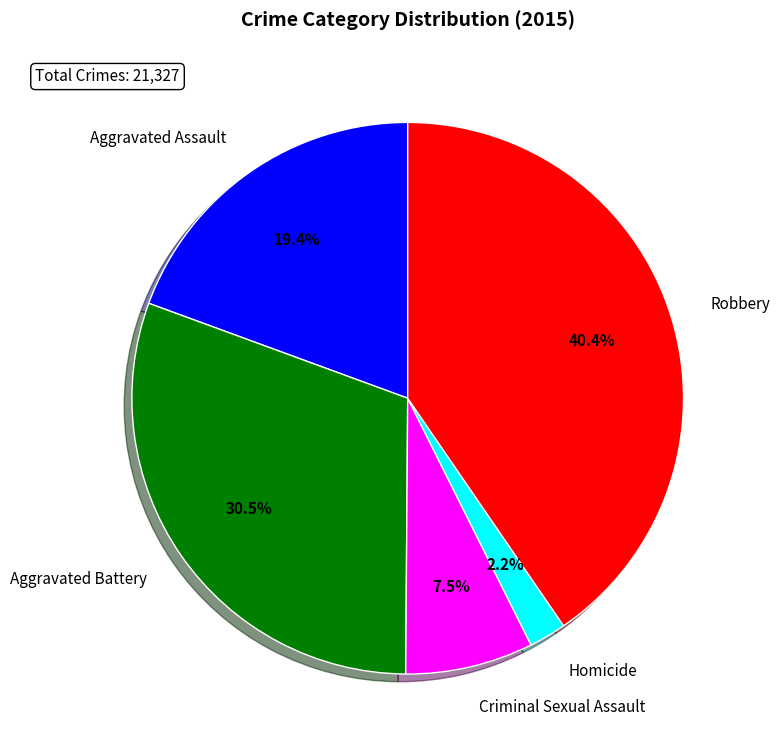

True or false: Homicide accounts for 2% of the total.

True